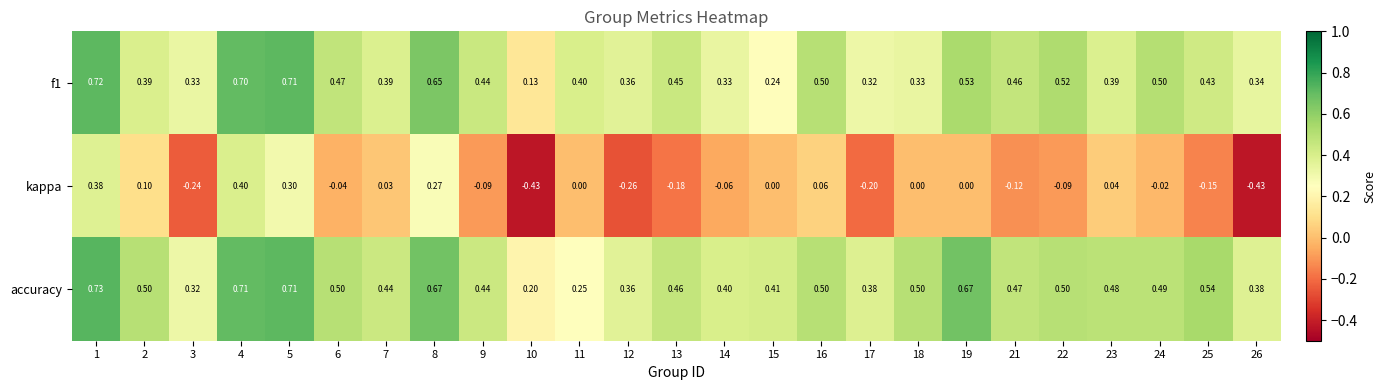

Which series has the widest spread of values?

kappa